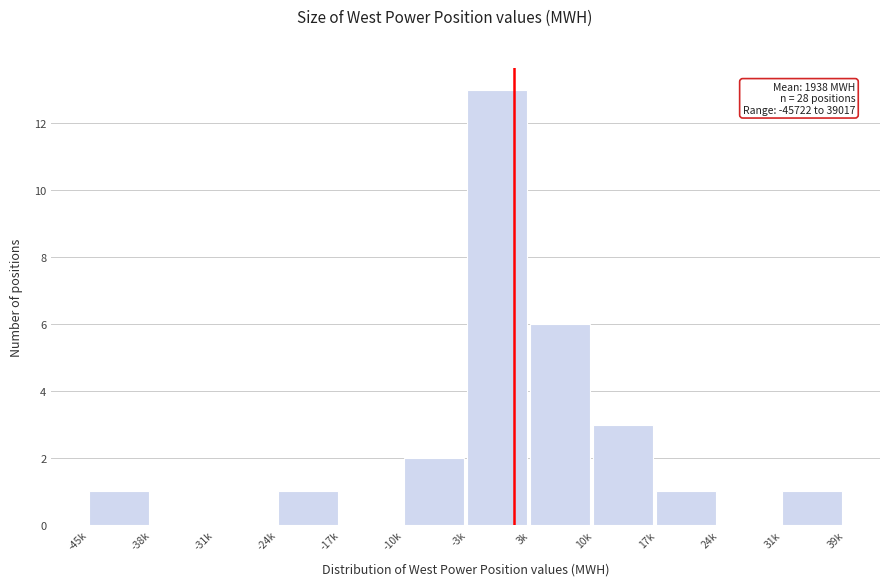

Reading left to right, extract all data points from this chart.

-45k=1	-38k=0	-31k=0	-24k=1	-17k=0	-10k=2	-3k=13	3k=6	10k=3	17k=1	24k=0	31k=1